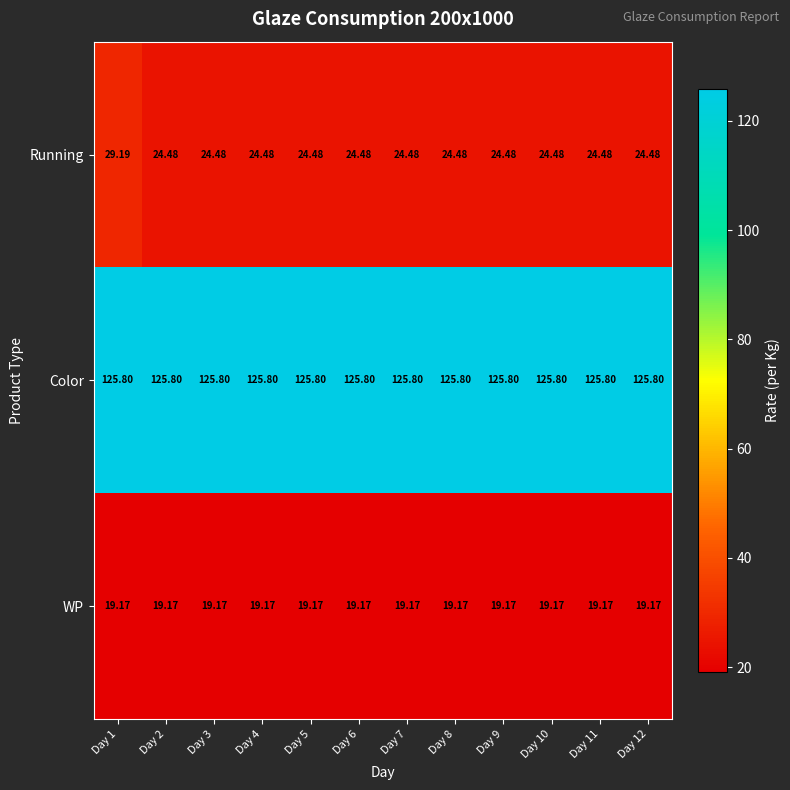

Count the number of categories in the chart.

12